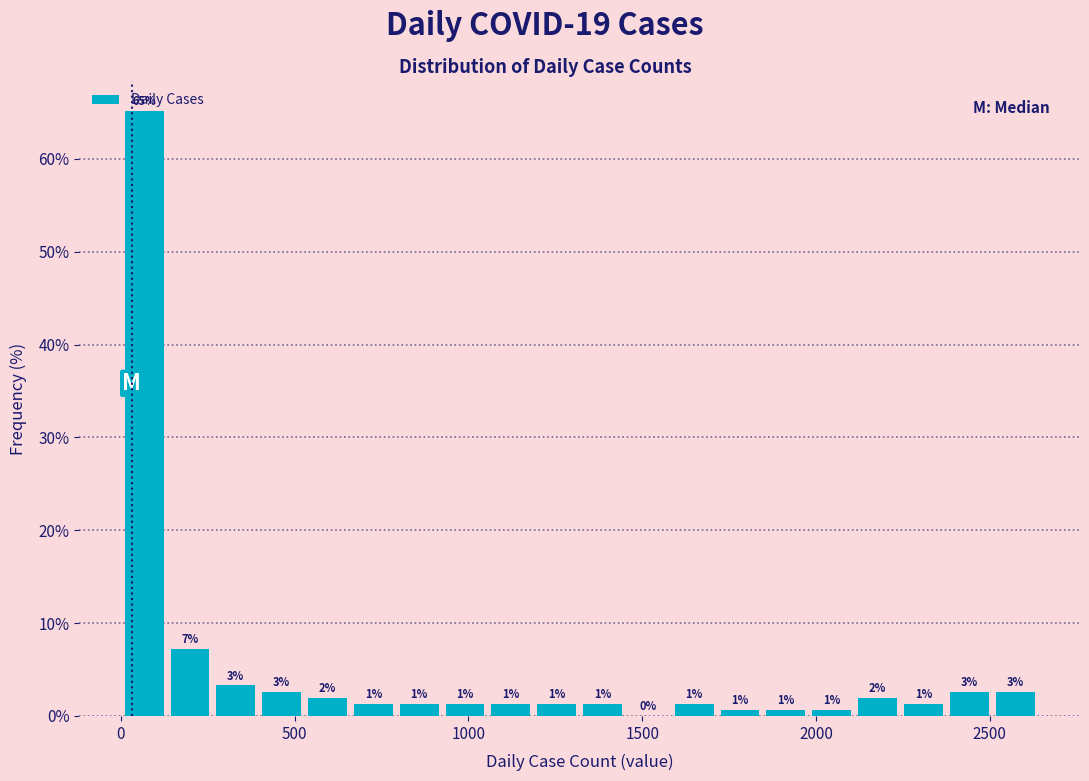

Read against the x-axis, roughly where is the centre of the tallest bar?

50